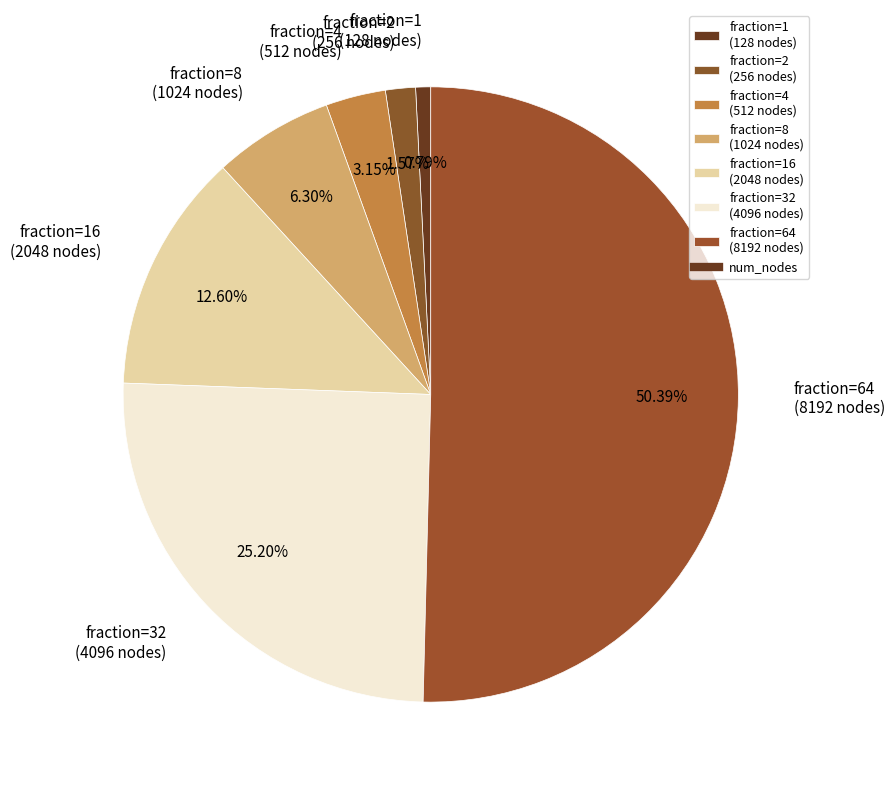

Which category has the smallest portion of the pie?

fraction=1 (128 nodes)